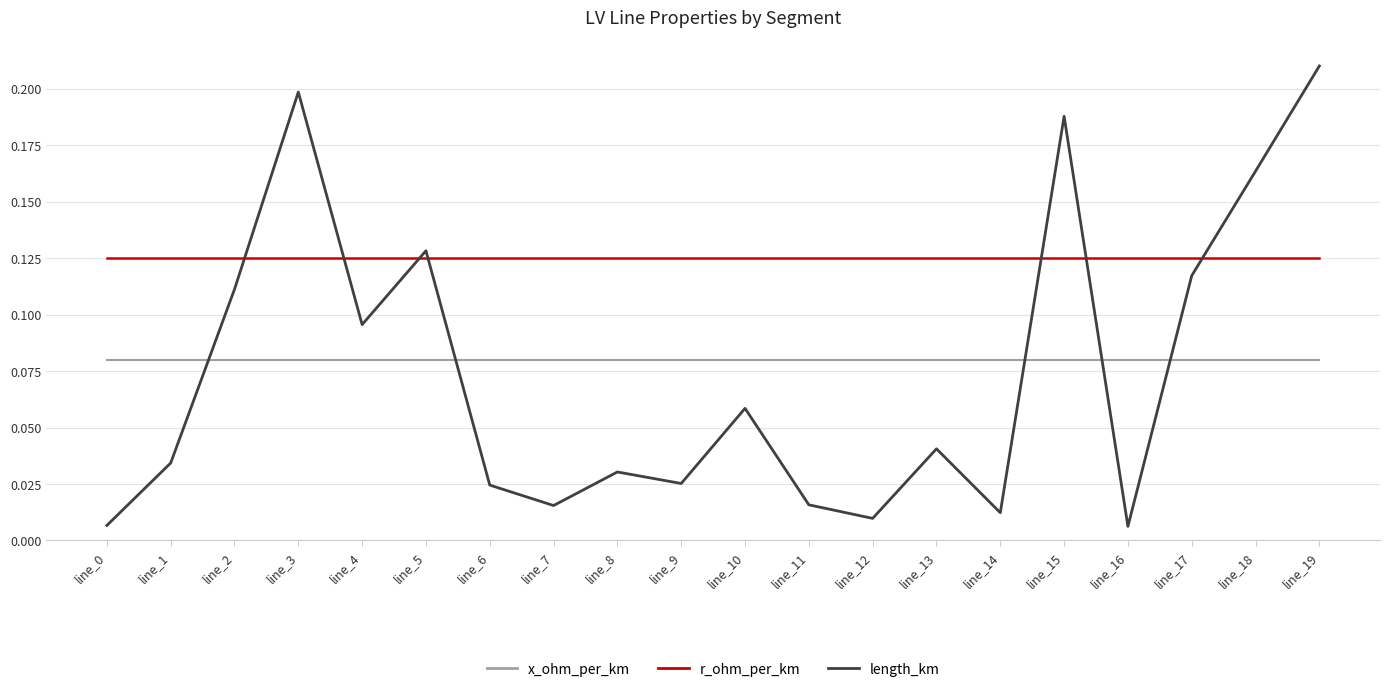

True or false: x_ohm_per_km has a value of 0.0 at line_14.

False